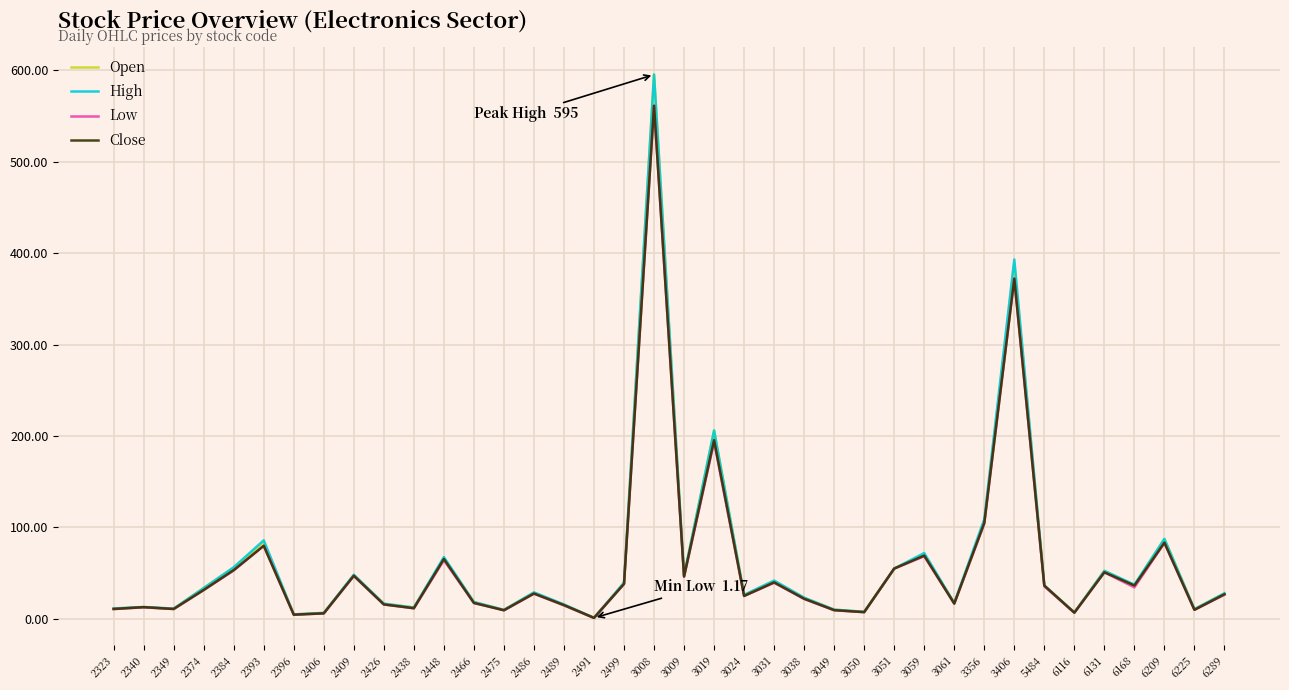

At how many categories does at least one series exceed 415?

1